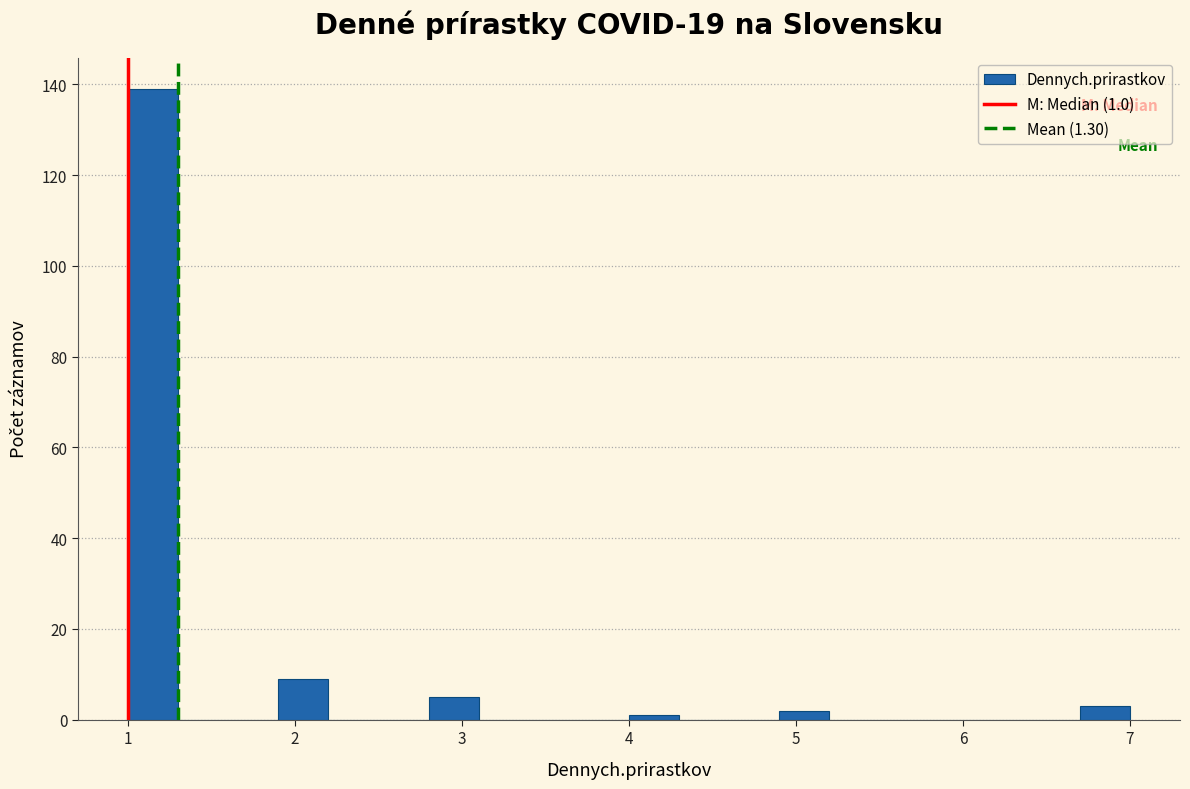

Around what value on the x-axis is the tallest bar? Give the approximate position of its centre, as read against the axis.

1.2